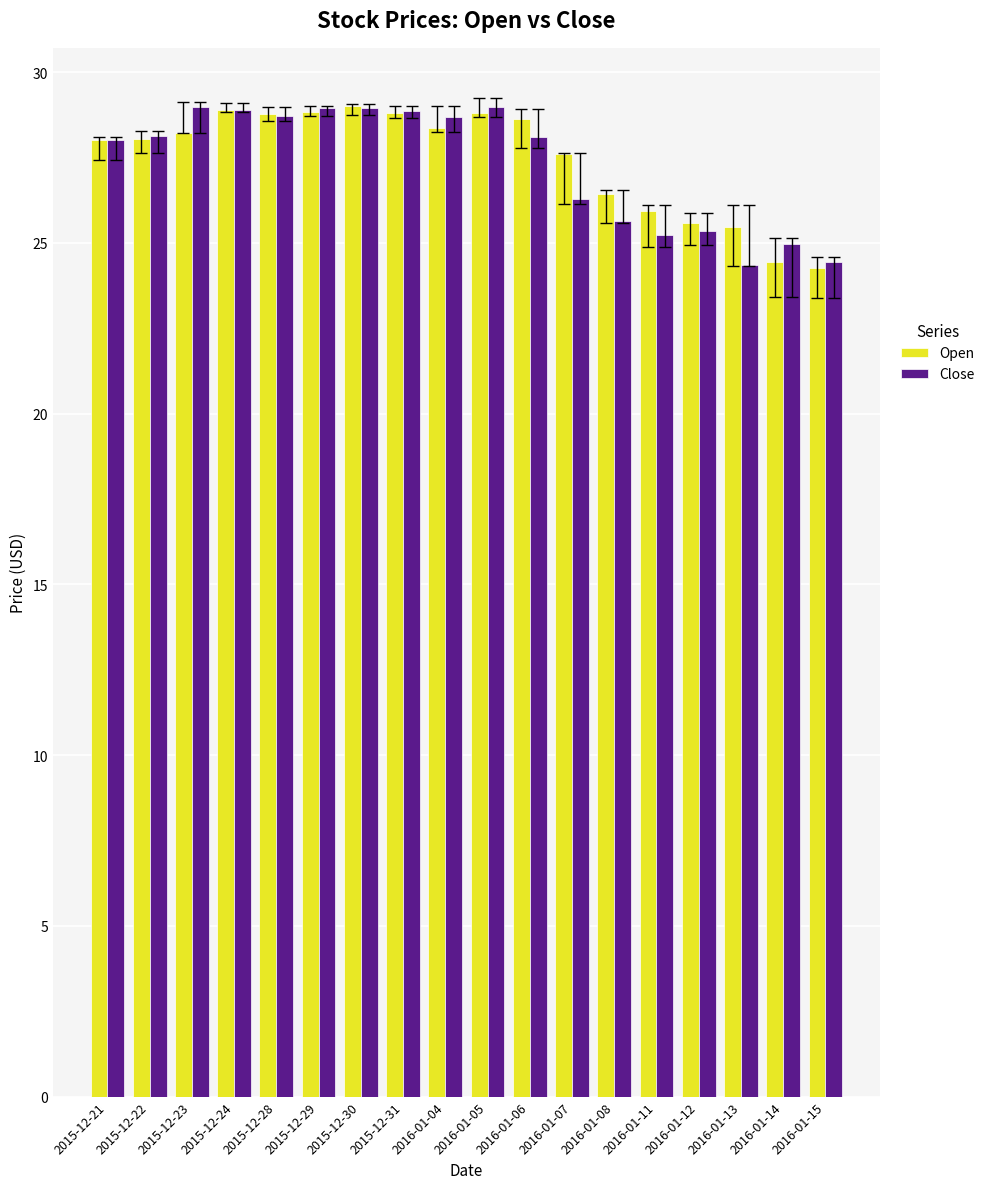

True or false: Close has a value of 28.0 at 2015-12-21.

True